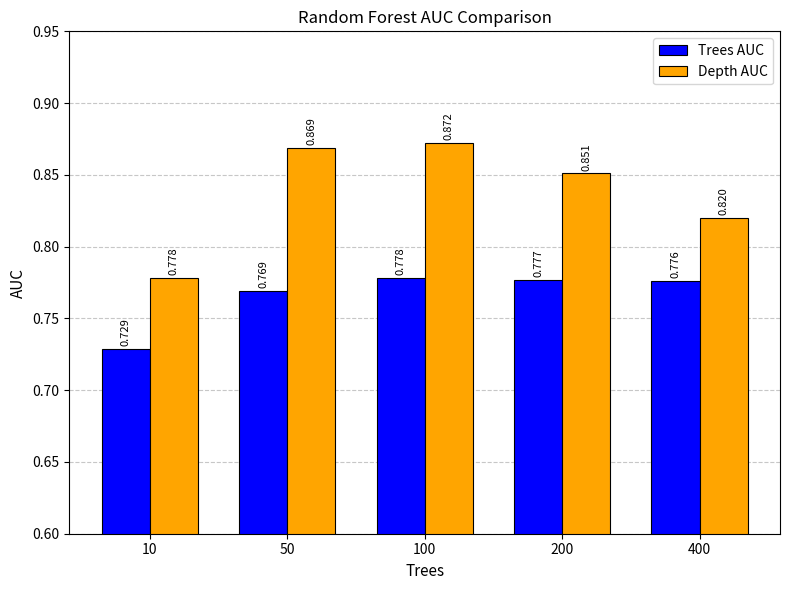

Rank the series by their maximum value, from highest to lowest.

Depth AUC, Trees AUC